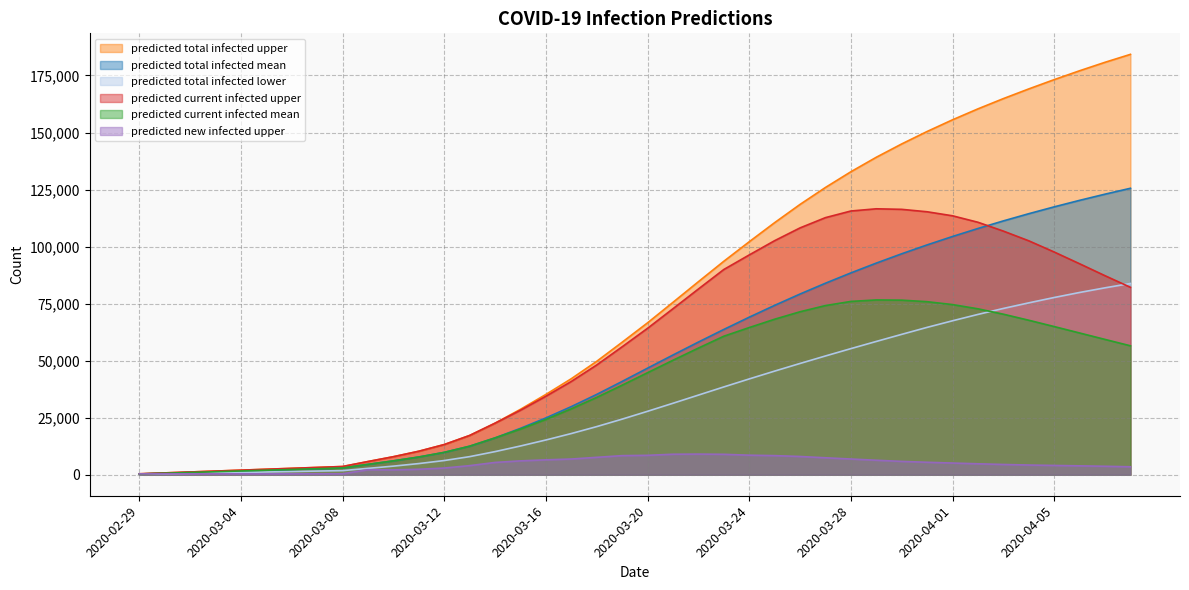

How many data points in predicted_total_infected_mean are above 46703?

19